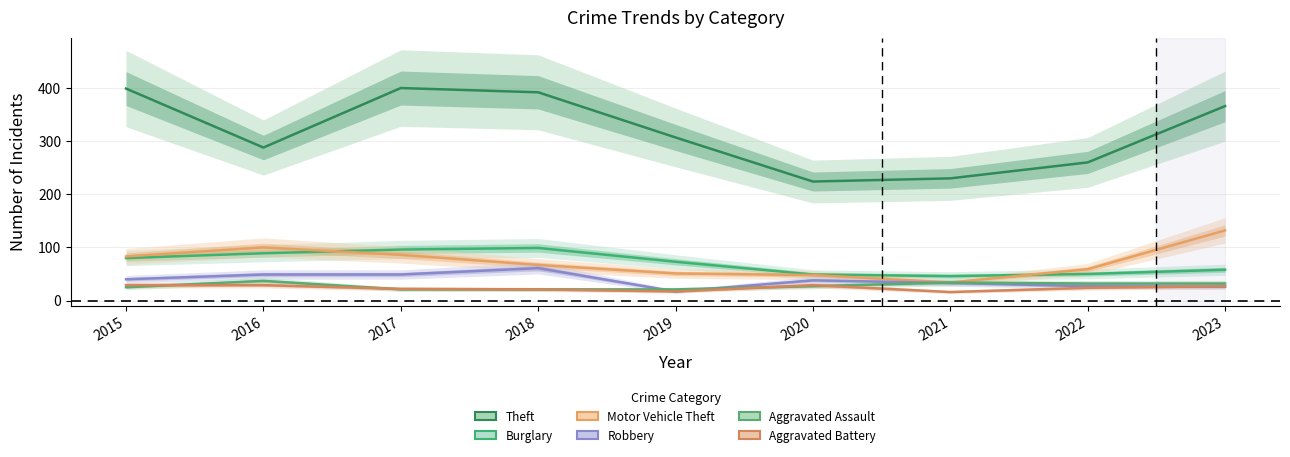

At 2016, list the series in order from smallest to largest.

Aggravated Battery, Aggravated Assault, Robbery, Burglary, Motor Vehicle Theft, Theft